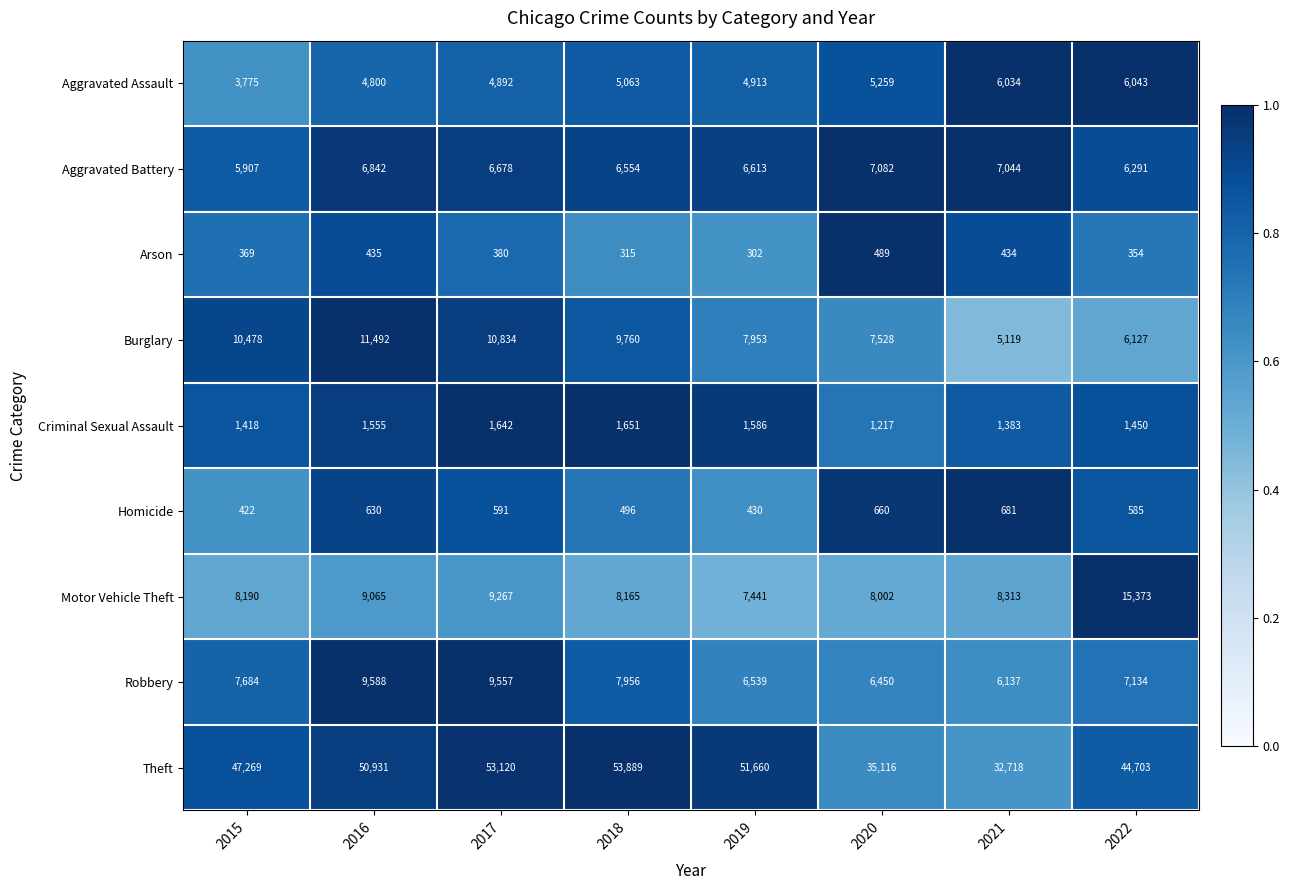

Which category has the highest value across all series?

2018